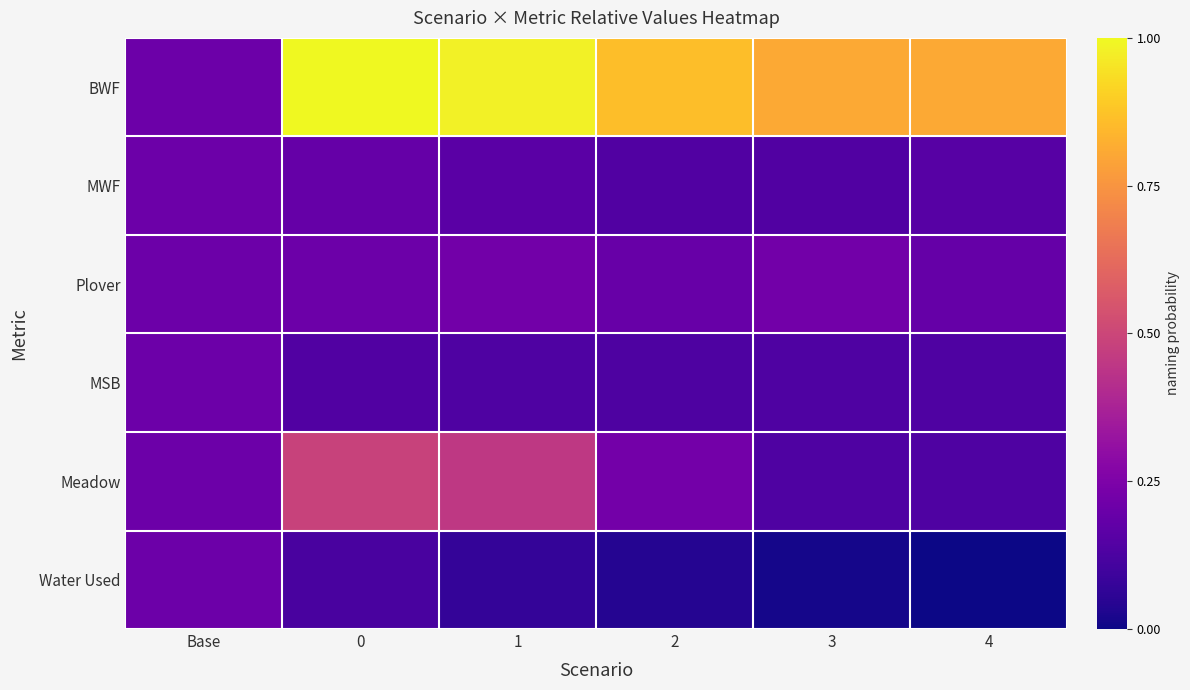

Rank the series by their maximum value, from highest to lowest.

BWF, Meadow, Plover, MWF, MSB, Water Used